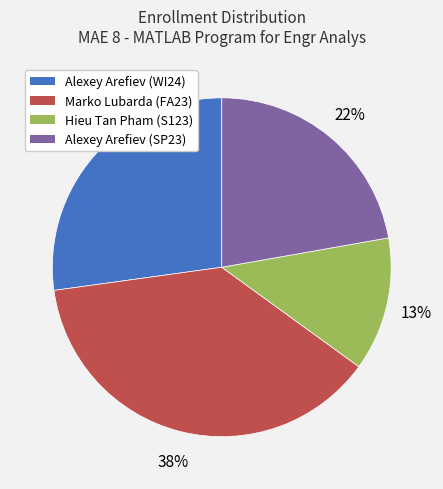

Does Marko Lubarda (FA23) represent more than half of the total?

No